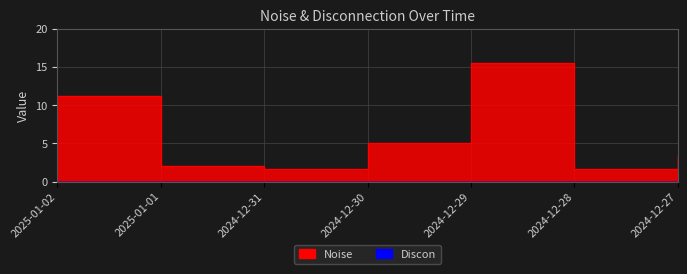

True or false: the data shows 11.2 at 2025-01-02.

True